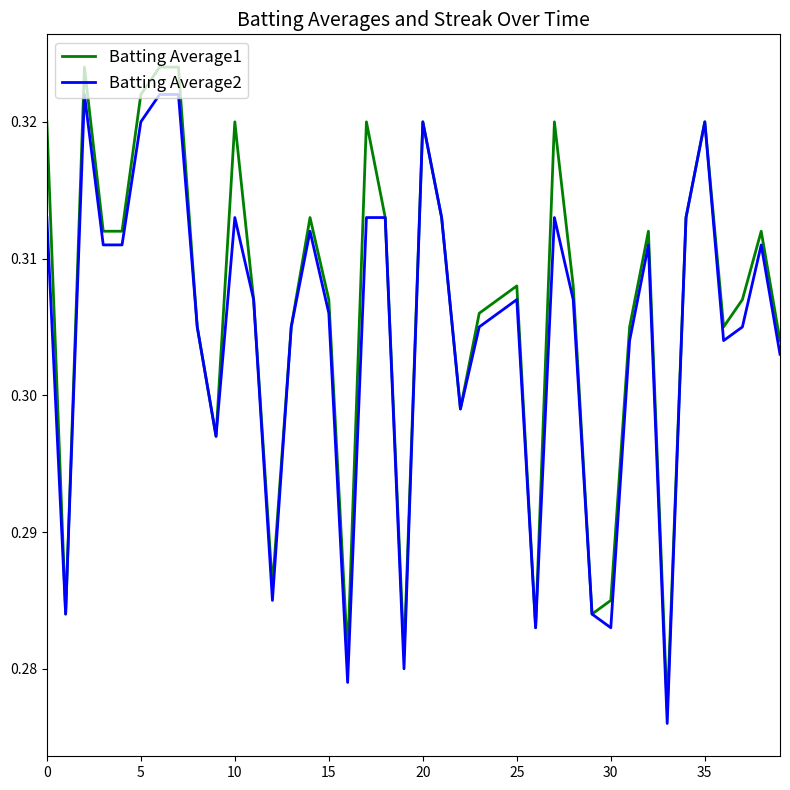

Which series has the largest range (max minus min)?

Batting Average1